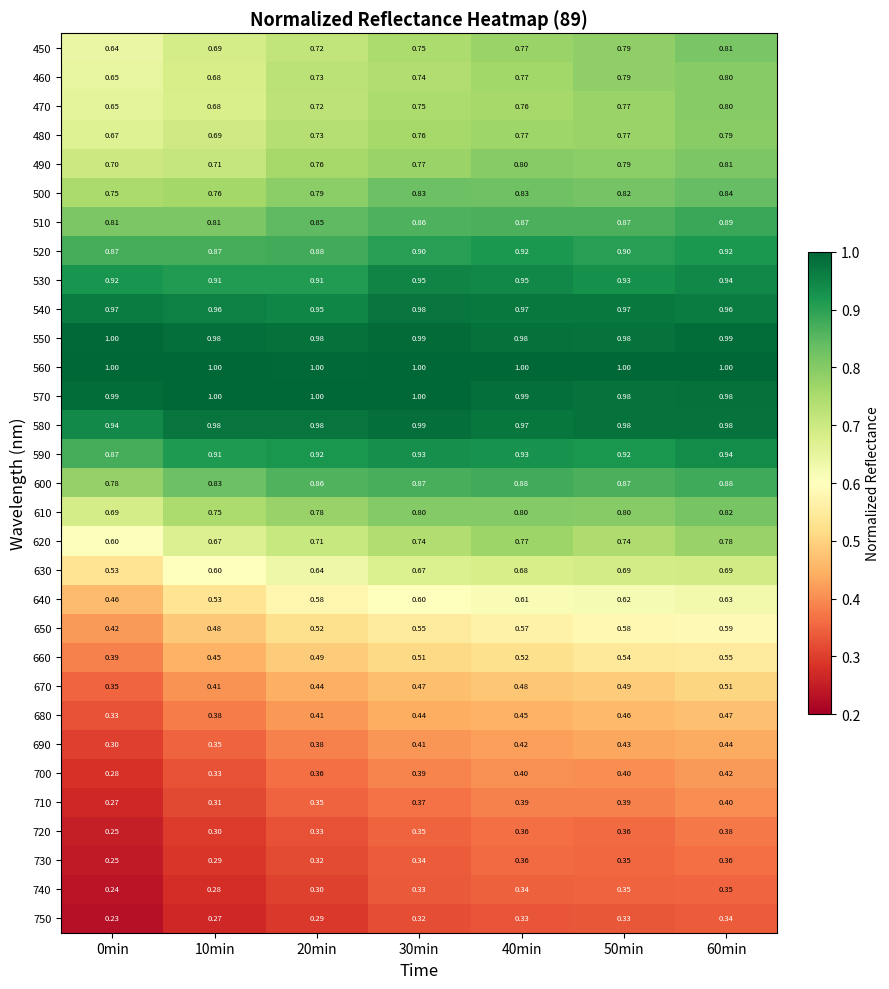

Is the value of 670 at 50min greater than the value of 570 at 20min?

No